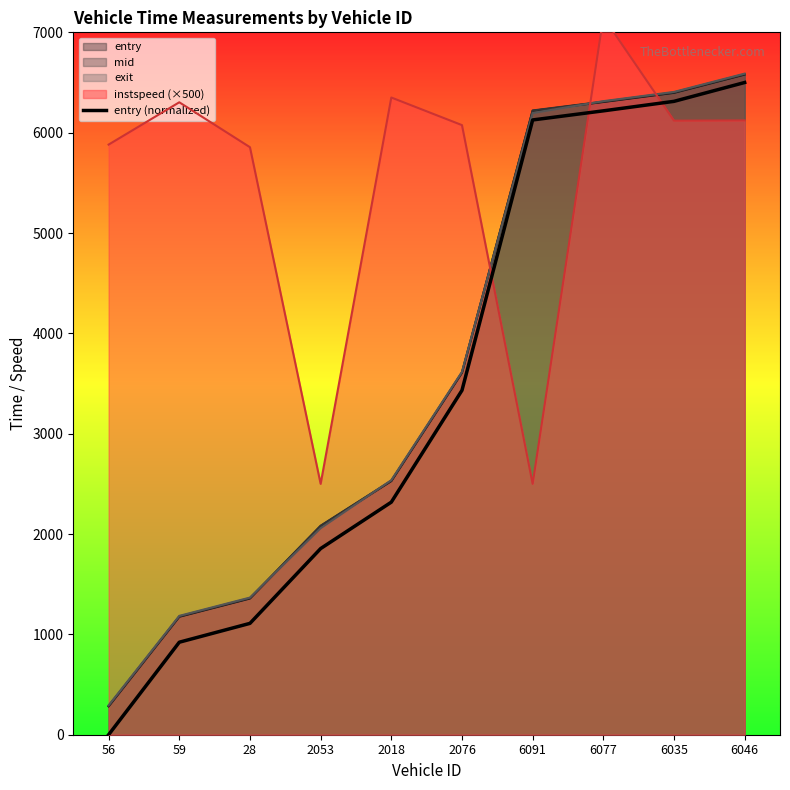

What is the ratio of the value at 6077 to the value at 2053?

3.4